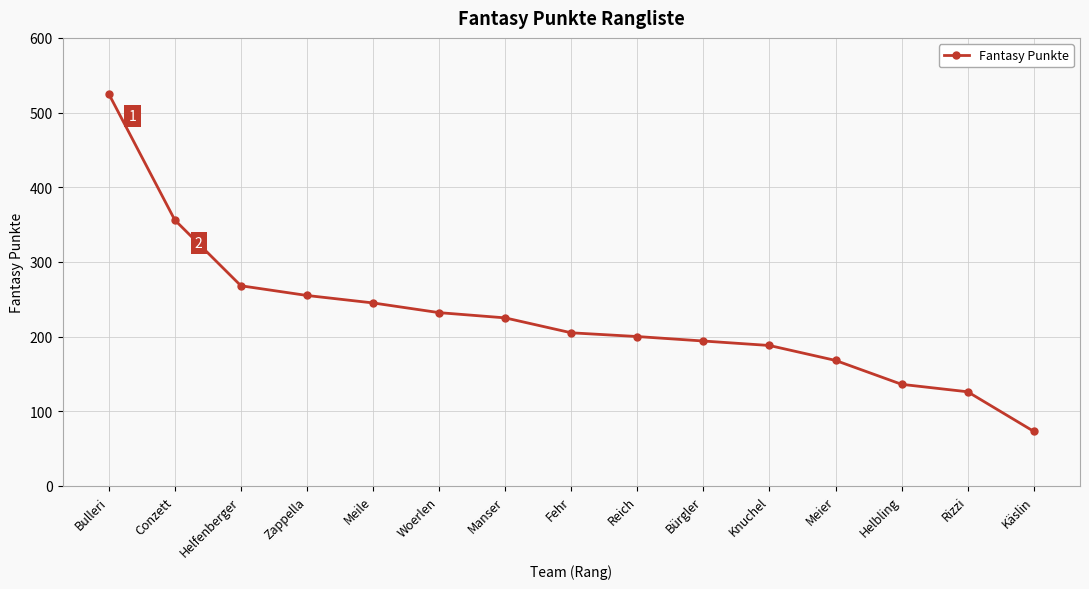

Which has a higher value, Reich or Conzett?

Conzett